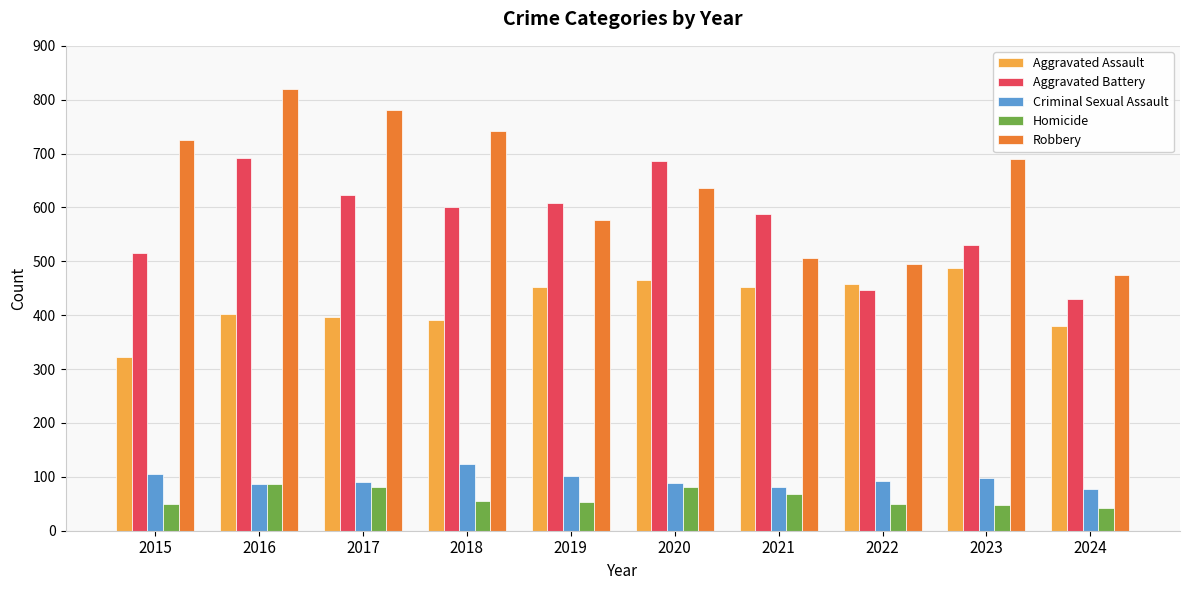

Which category has the lowest value in the Aggravated Battery series?

2024